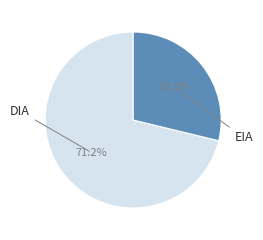

Is there any slice that represents more than half of the pie?

Yes